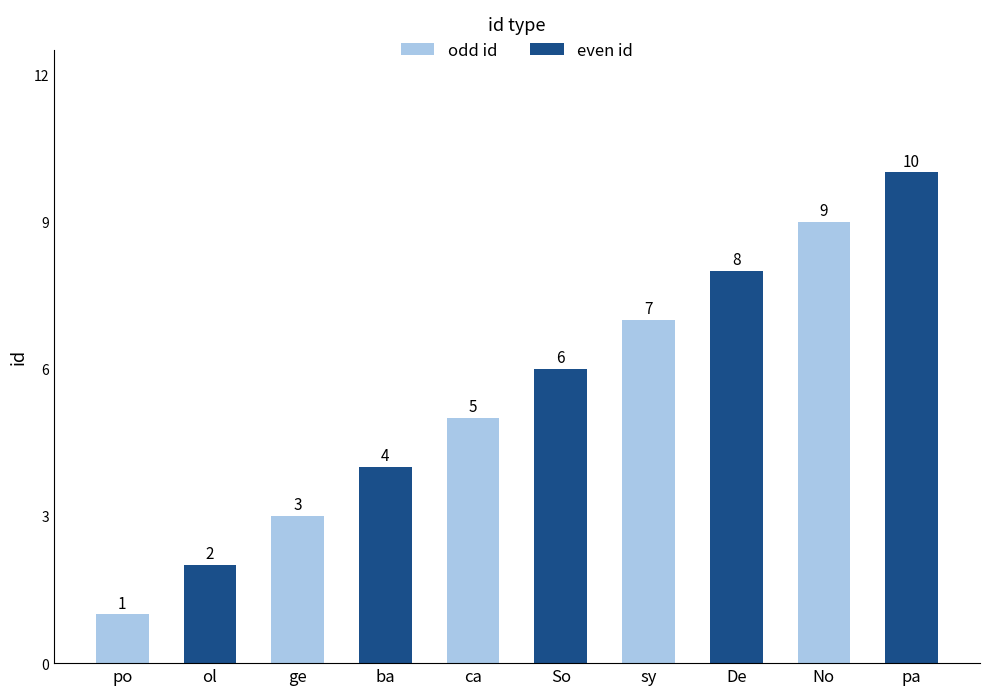

How many categories are shown in the chart?

10